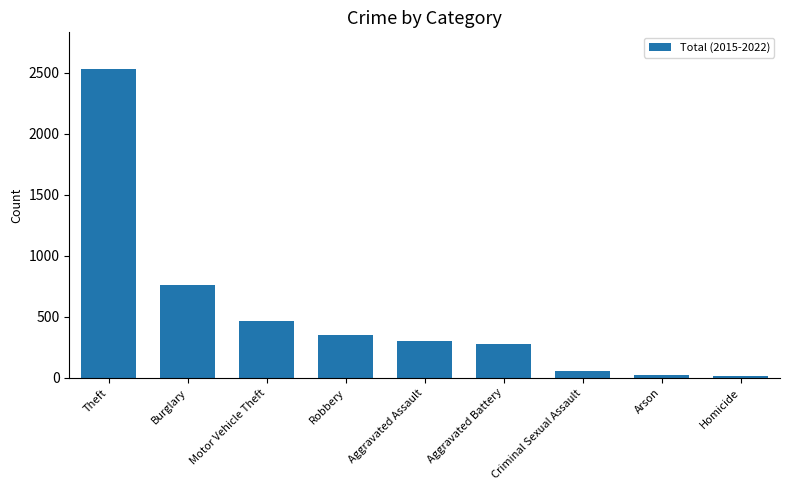

What is the label of the 5th bar from the left?

Aggravated Assault